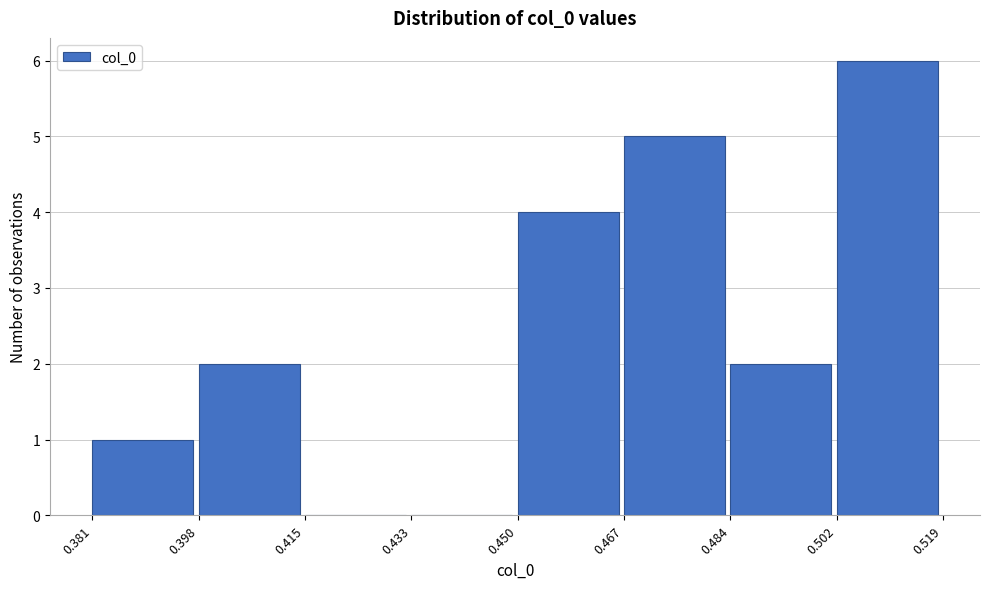

What is the height of the bar covering 0.502 to 0.519 on the x-axis? The values are not printed on the chart, so give them approximately, as read against the axis.

6